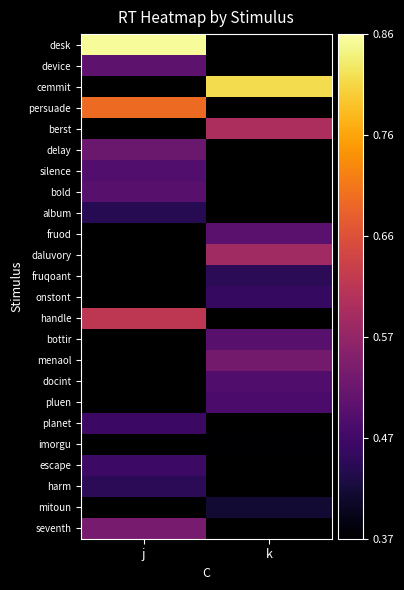

How many data points does each series have?

2